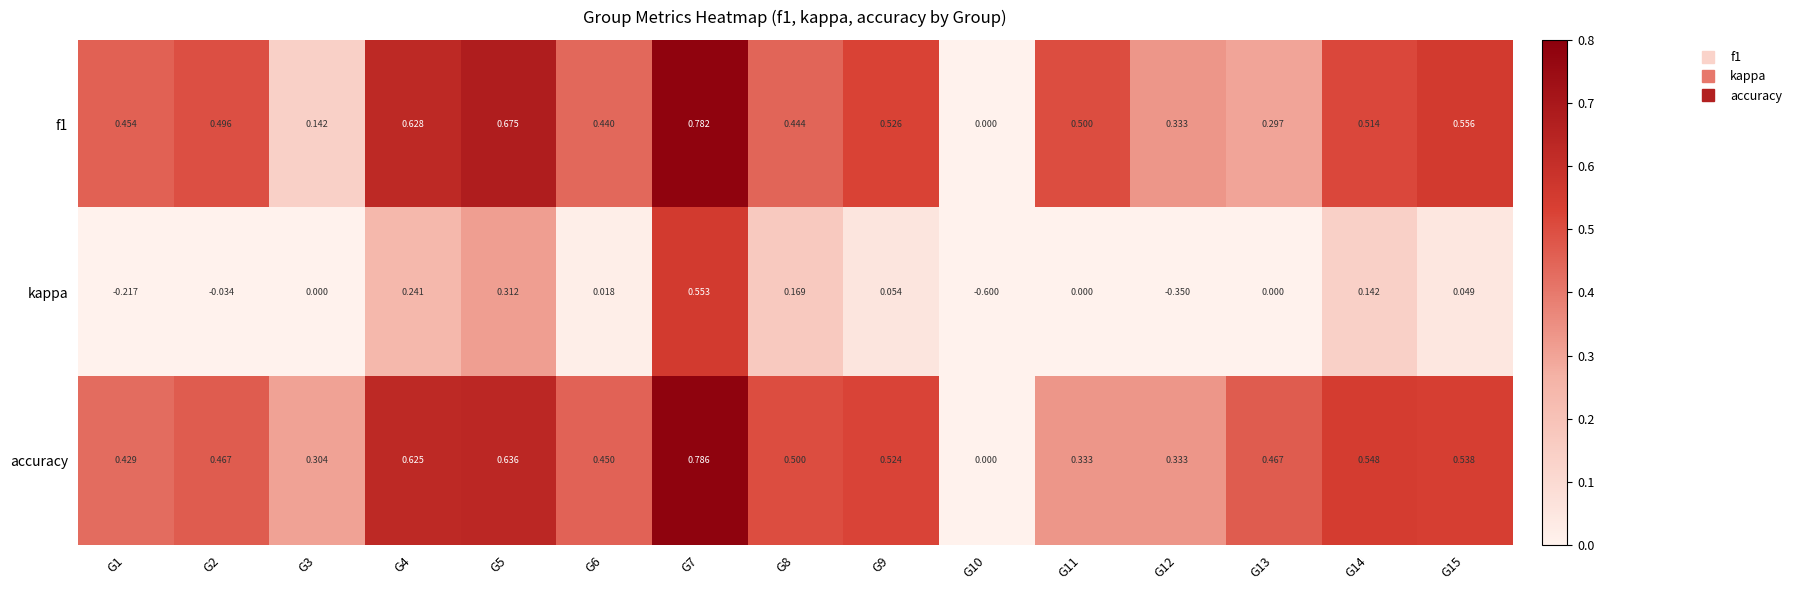

Which series has the largest total across all categories?

accuracy